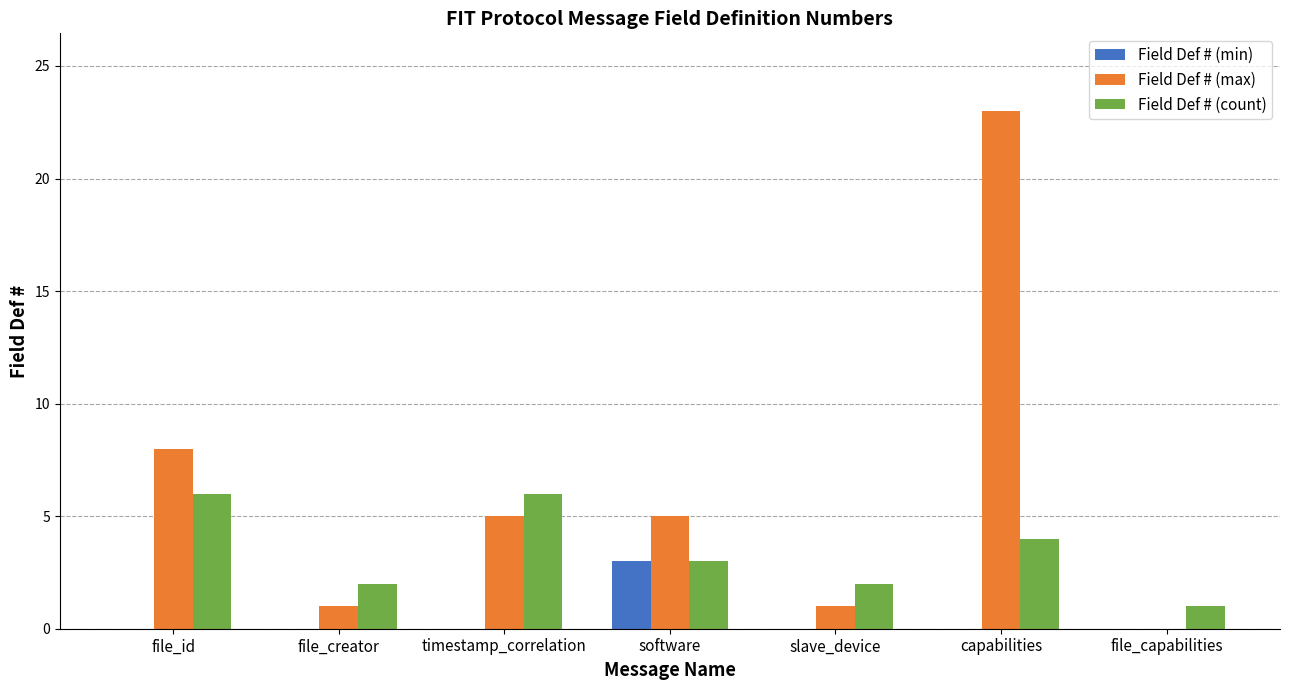

Where is Field Def # (max) nearest to the value 11?

file_id